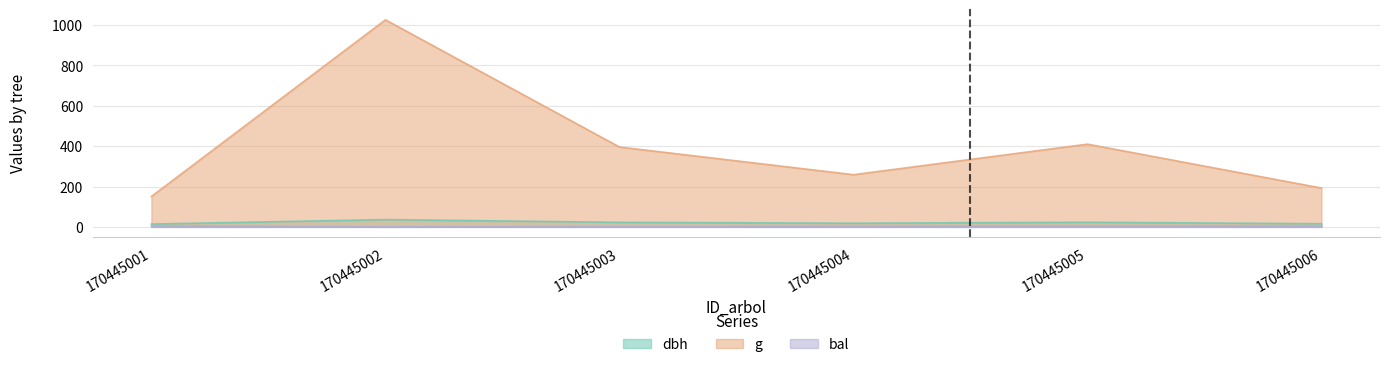

True or false: bal has more than 2 points higher than both neighbors.

False